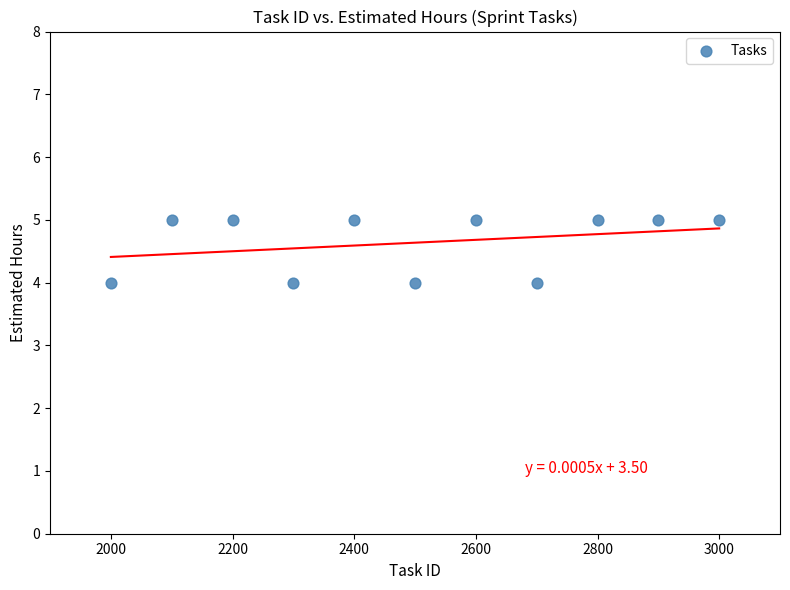

What is the range of X values (max minus min)?

1000